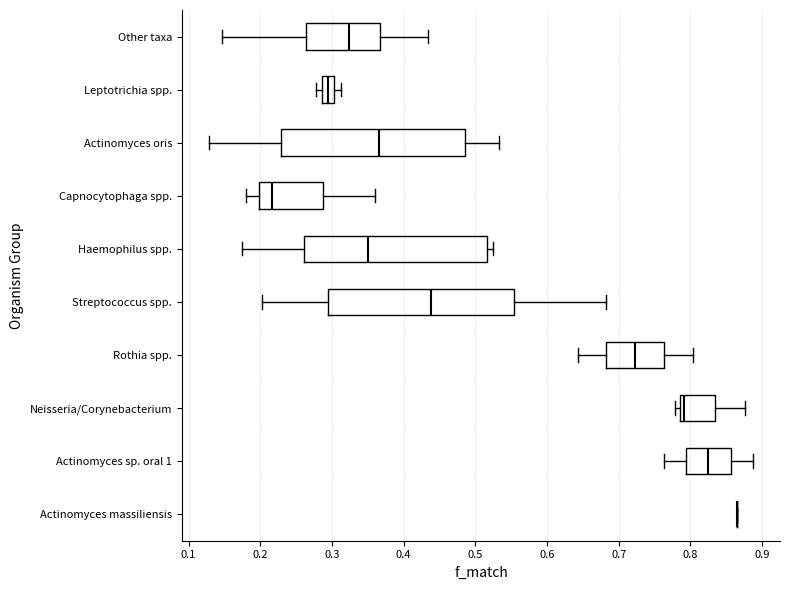

Reading bottom to top, transcribe this box plot: for each box, give where its median line is, the range the box spans, and where its two whiskers end, as read against the x-axis. The values are not printed on the chart, so give them approximately, as read against the axis.

Actinomyces massiliensis: box collapsed to a line at 0.87, whiskers 0.87 to 0.87
Actinomyces sp. oral 1: median 0.82, box 0.79 to 0.86, whiskers 0.76 to 0.89
Neisseria/Corynebacterium: median 0.79 (just right of the box's left edge), box 0.79 to 0.83, whiskers 0.78 to 0.88
Rothia spp.: median 0.72, box 0.68 to 0.76, whiskers 0.64 to 0.80
Streptococcus spp.: median 0.44, box 0.29 to 0.55, whiskers 0.20 to 0.68
Haemophilus spp.: median 0.35, box 0.26 to 0.52, whiskers 0.17 to 0.52 (just right of the box's right edge)
Capnocytophaga spp.: median 0.22, box 0.20 to 0.29, whiskers 0.18 to 0.36
Actinomyces oris: median 0.37, box 0.23 to 0.48, whiskers 0.13 to 0.53
Leptotrichia spp.: median 0.29 (inside the box), box 0.29 to 0.30, whiskers 0.28 to 0.31
Other taxa: median 0.32, box 0.26 to 0.37, whiskers 0.15 to 0.43